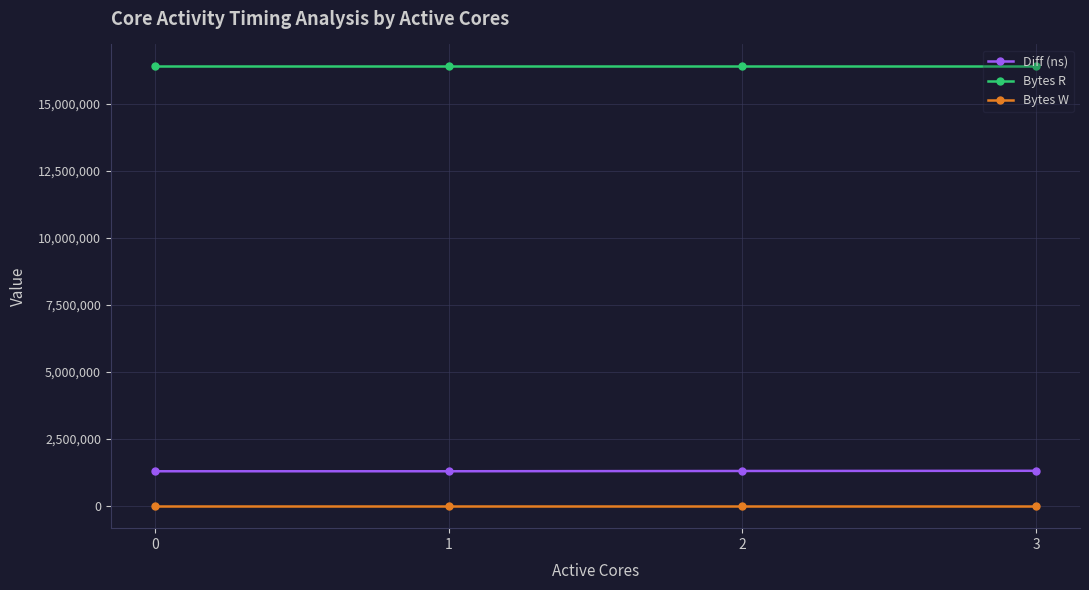

At how many categories does at least one series exceed 10569605?

4